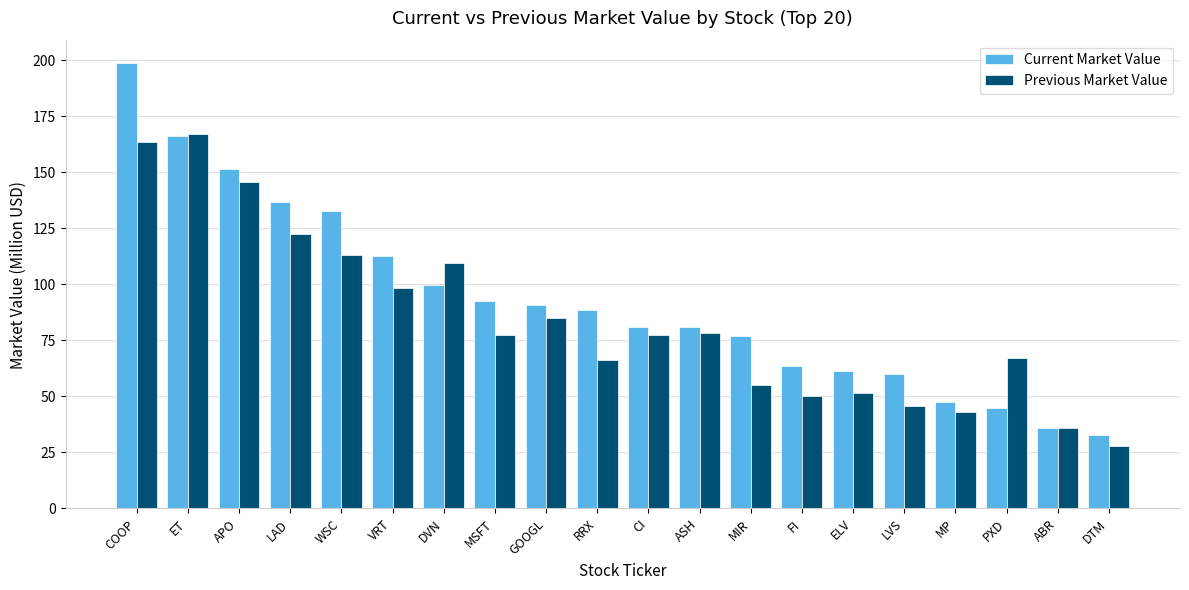

At which label does Previous Market Value reach its peak?

ET